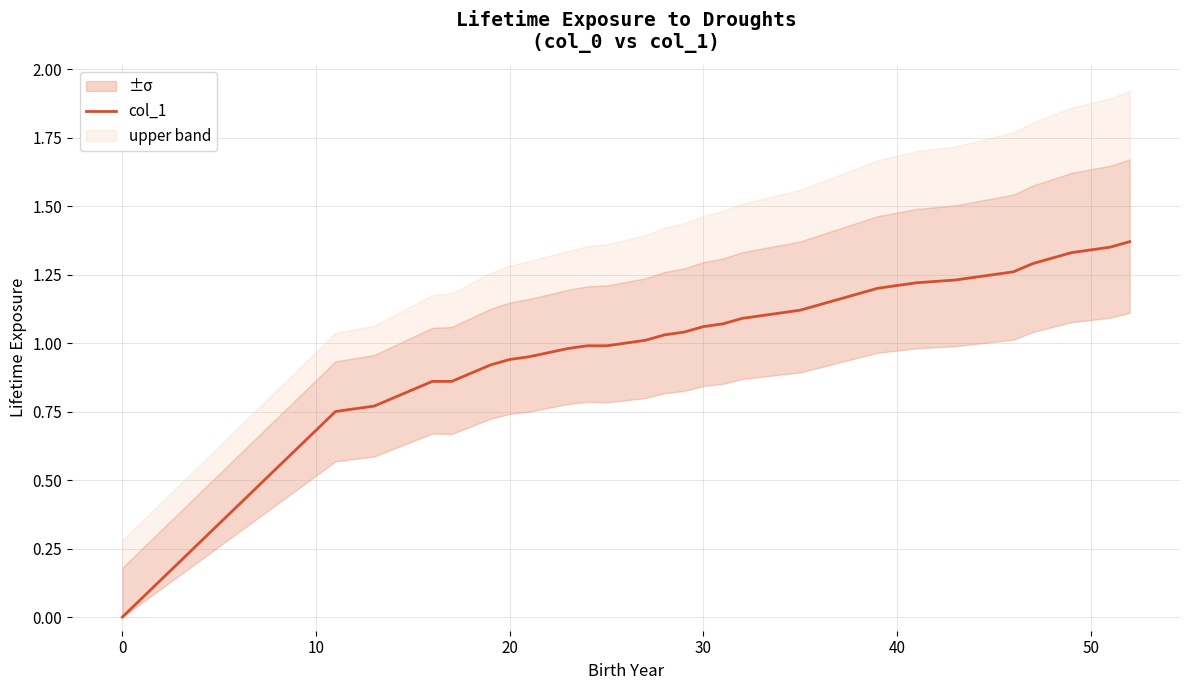

Reading left to right, extract all data points from this chart.

0.0	0.8	0.8	0.8	0.8	0.9	0.9	0.9	0.9	0.9	0.9	1.0	1.0	1.0	1.0	1.0	1.0	1.0	1.1	1.1	1.1	1.1	1.1	1.1	1.1	1.2	1.2	1.2	1.2	1.2	1.2	1.2	1.2	1.3	1.3	1.3	1.3	1.3	1.4	1.4